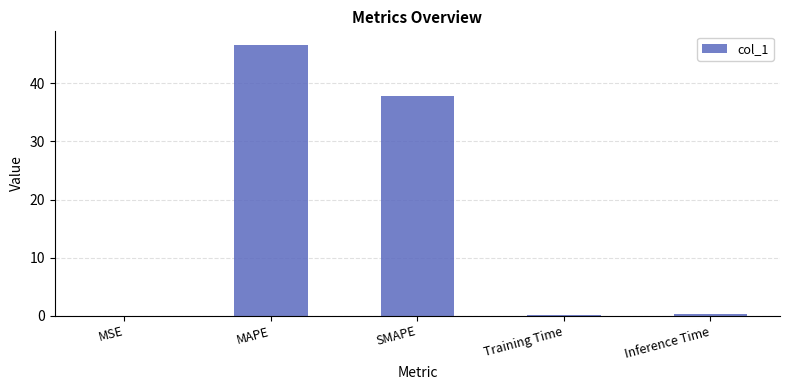

Where is the data nearest to the value 23?

SMAPE